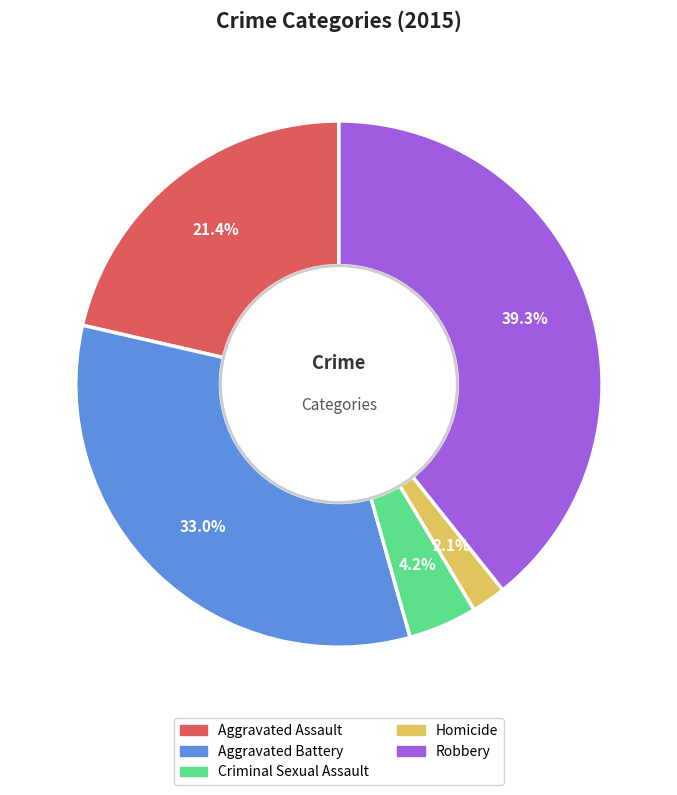

How many slices are in this pie chart?

5